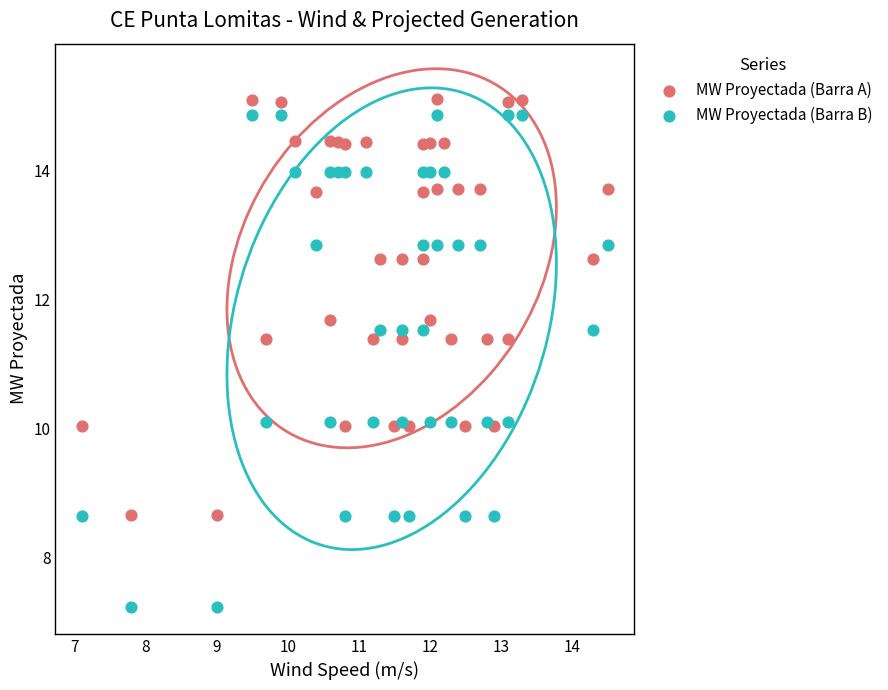

Across all data points, what is the range of X values (max minus min)?

7.4